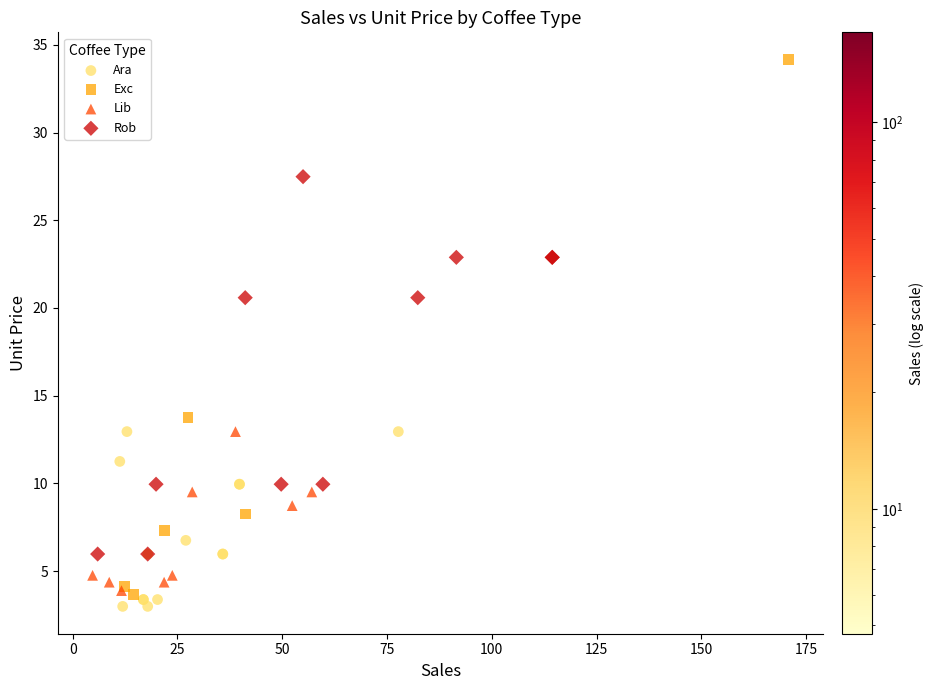

Which series contains the highest Y value?

Exc